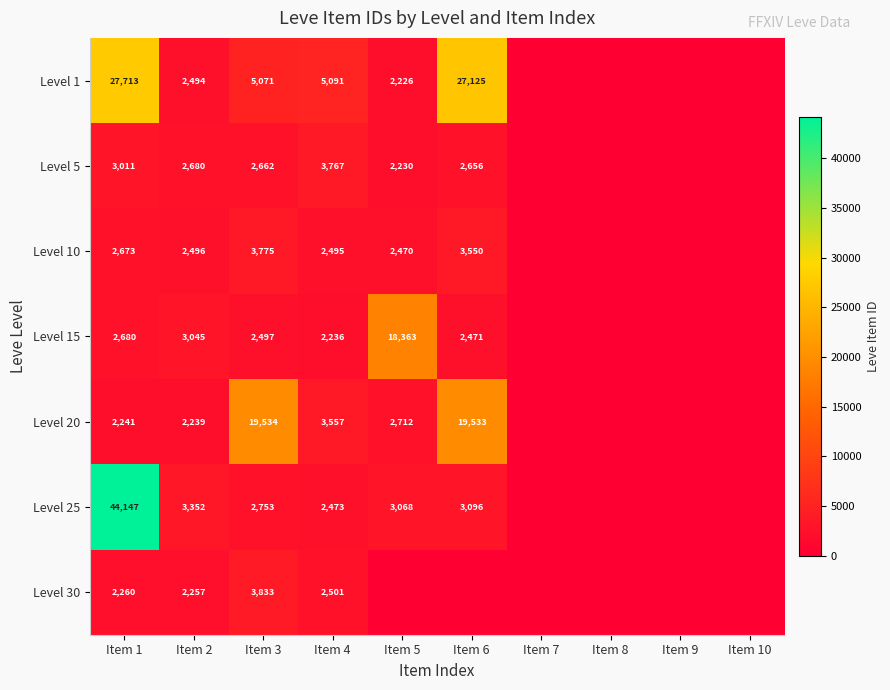

Between Item 2 and Item 3, which series saw the biggest shift?

Level 20